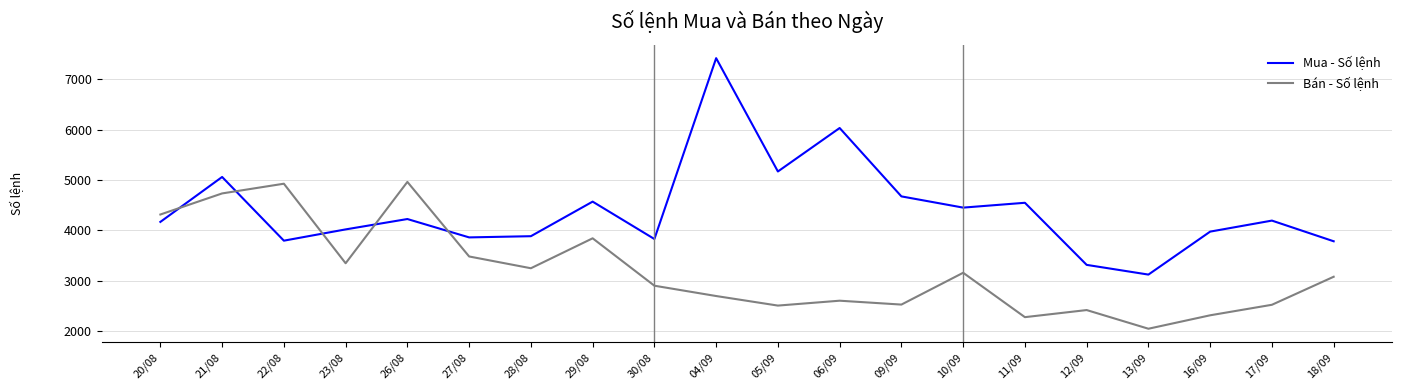

The value of Bán - Số lệnh at 30/08 is 2898. True or false?

True